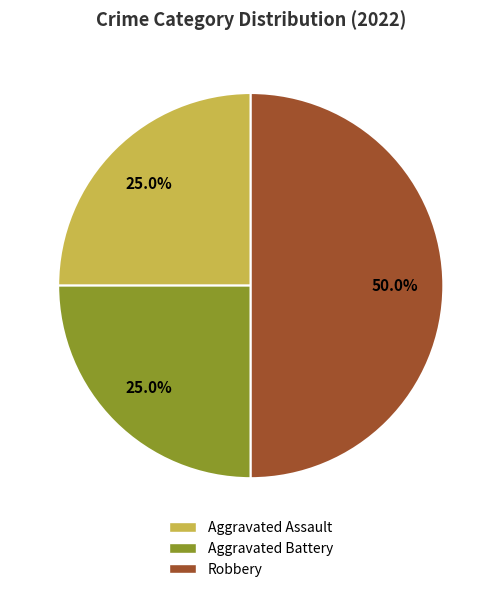

Which slice is the largest?

Robbery